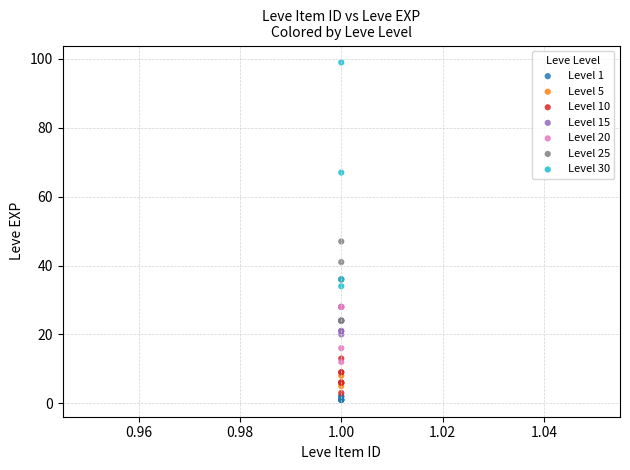

Which series has the widest spread of Y values?

Level 30